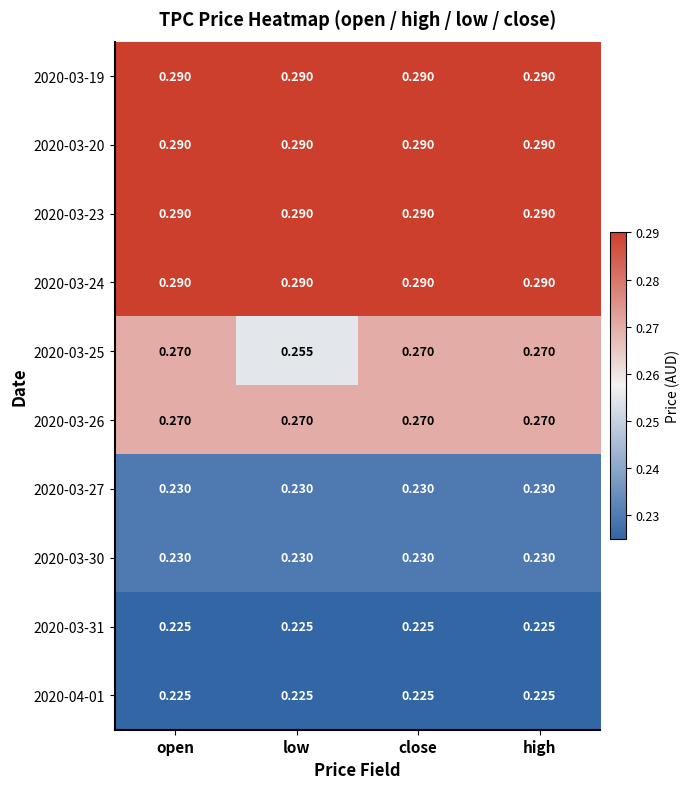

Is the value of 2020-04-01 at open greater than the value of 2020-03-26 at high?

No